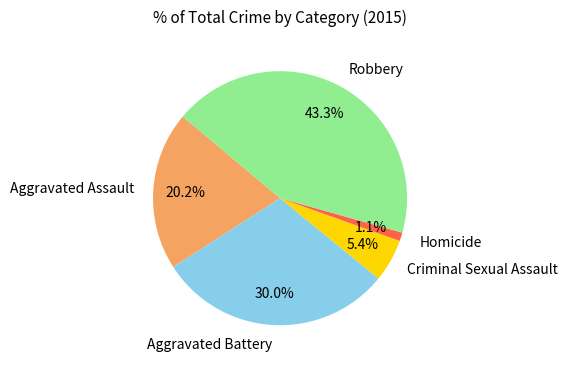

What percentage do Homicide and Aggravated Assault together represent?

21.3%